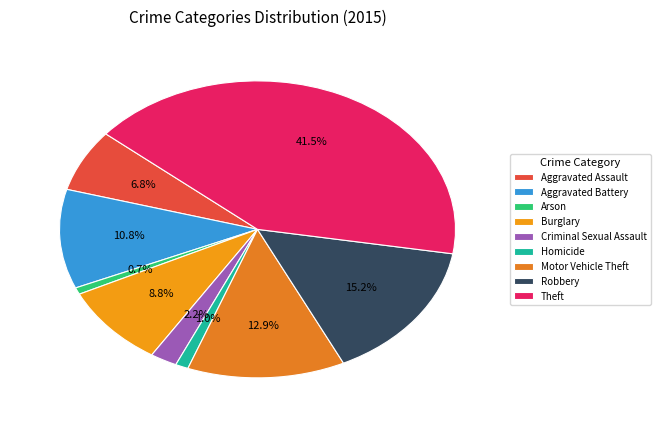

True or false: Criminal Sexual Assault accounts for 2% of the total.

True